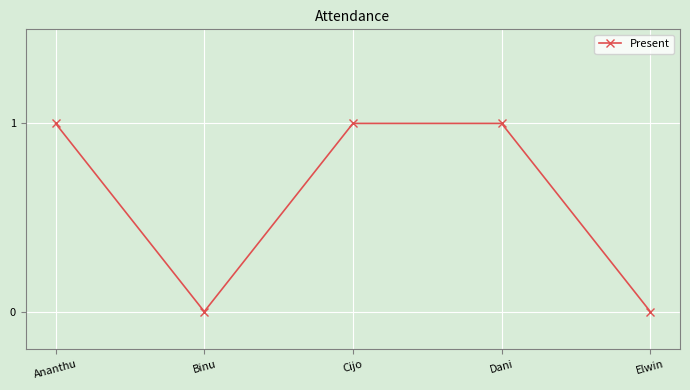

What is the value of the 4th point from the left?

1